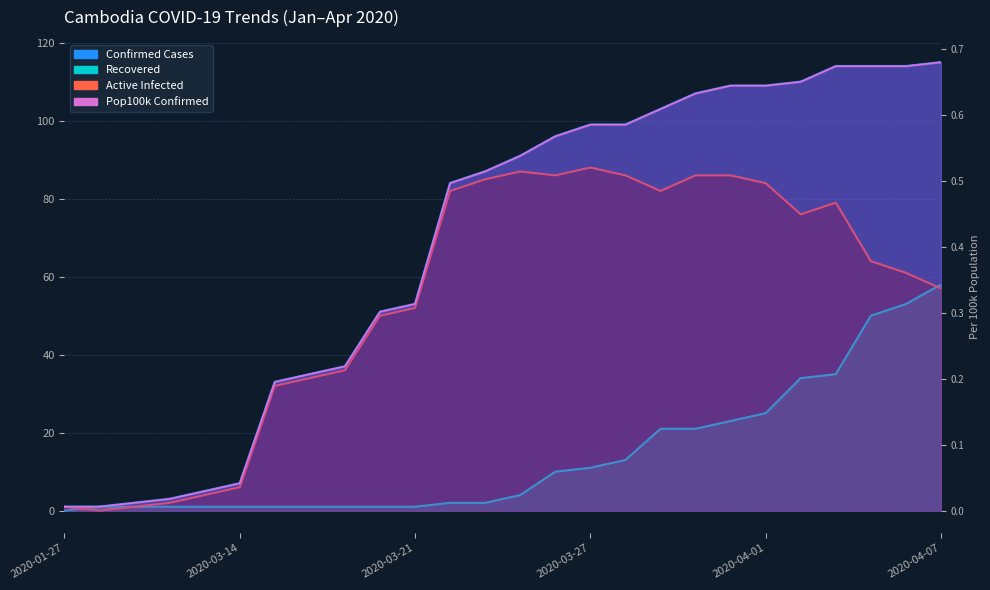

What is the sum of the Pop100k Confirmed values at 2020-04-06 and 2020-03-27?

1.3